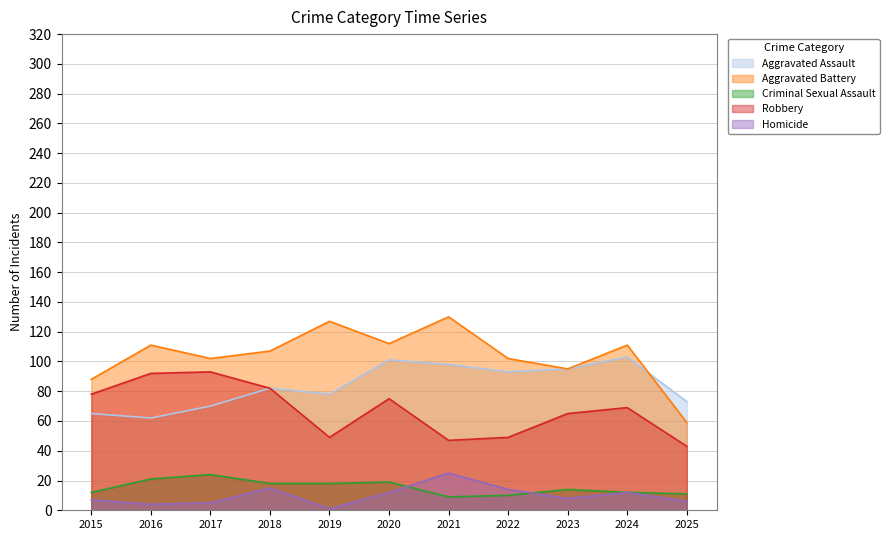

What is the value of the Robbery point at the 10th from the left?

69